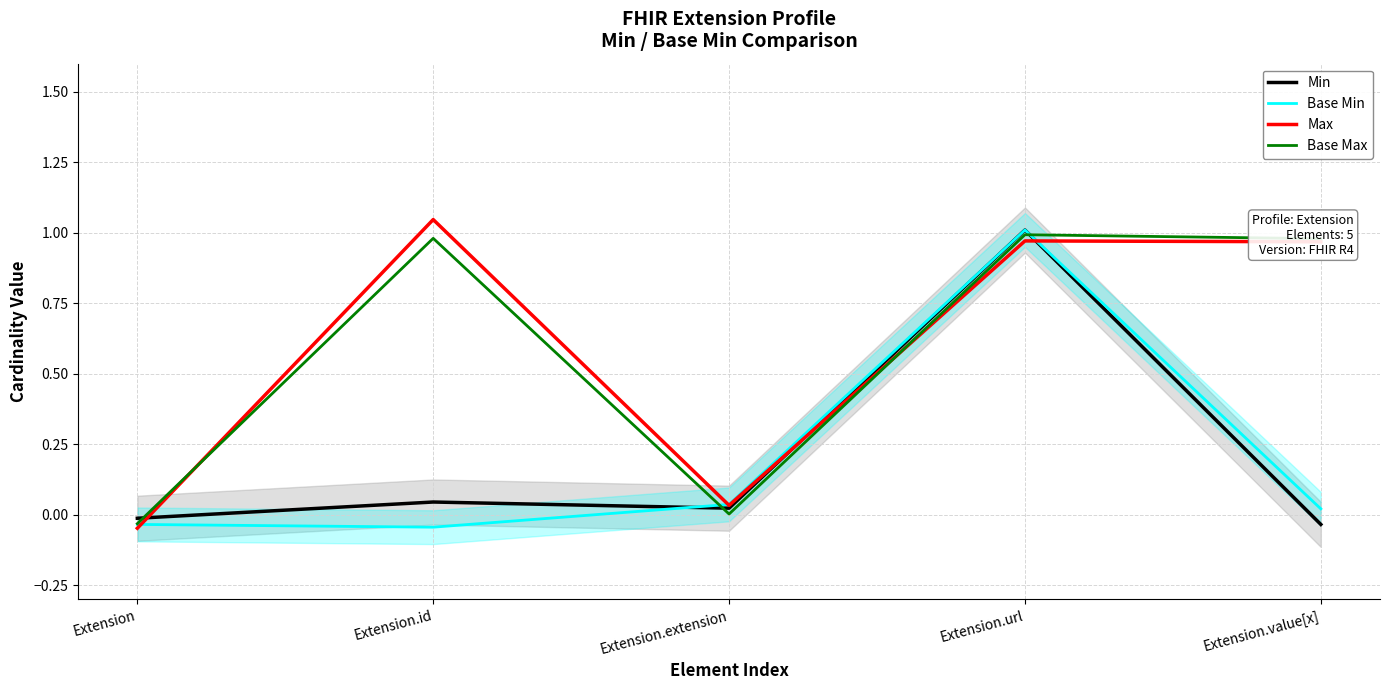

Does the chart display data point markers on the line(s)?

No